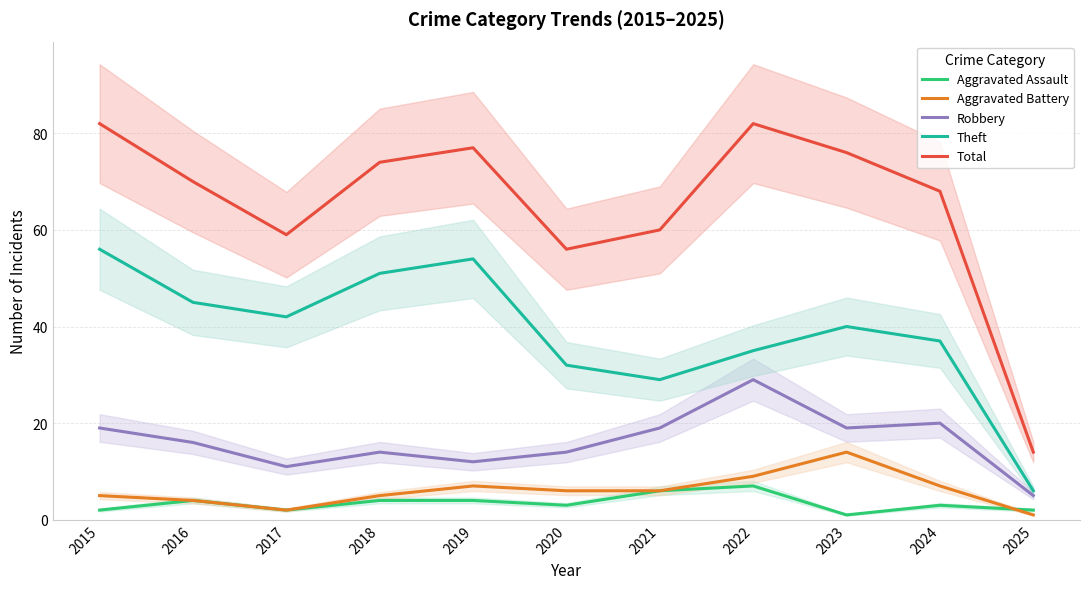

How many lines are shown in the chart?

5